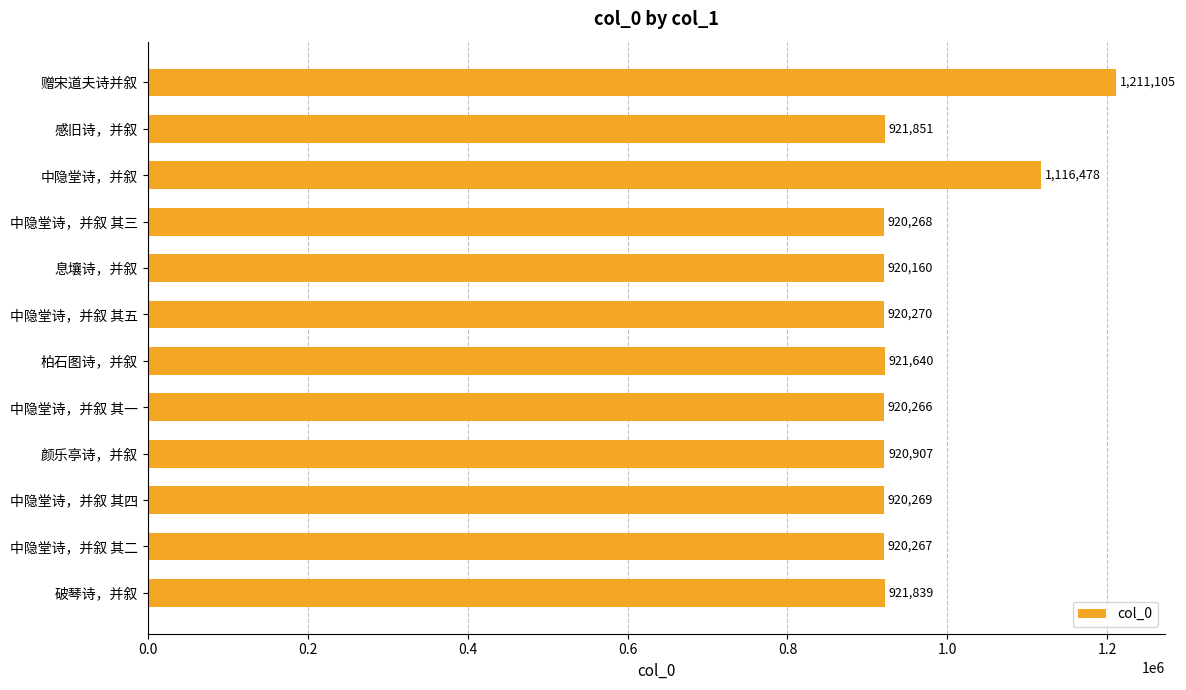

What is the label of the 11th bar from the bottom?

感旧诗，并叙